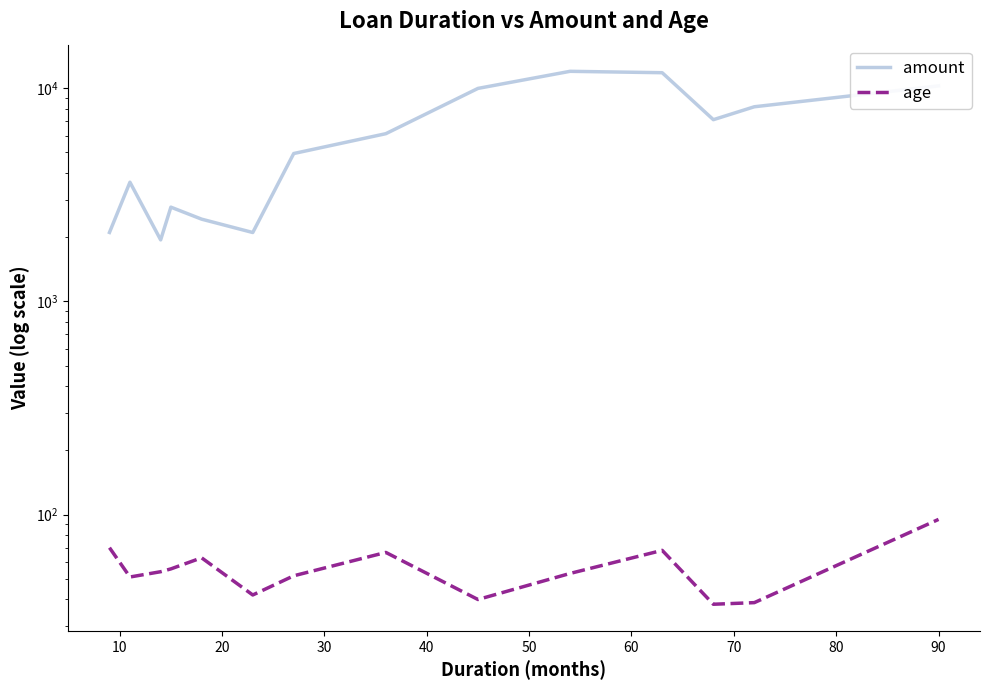

What is the highest value of the age series?

95.0